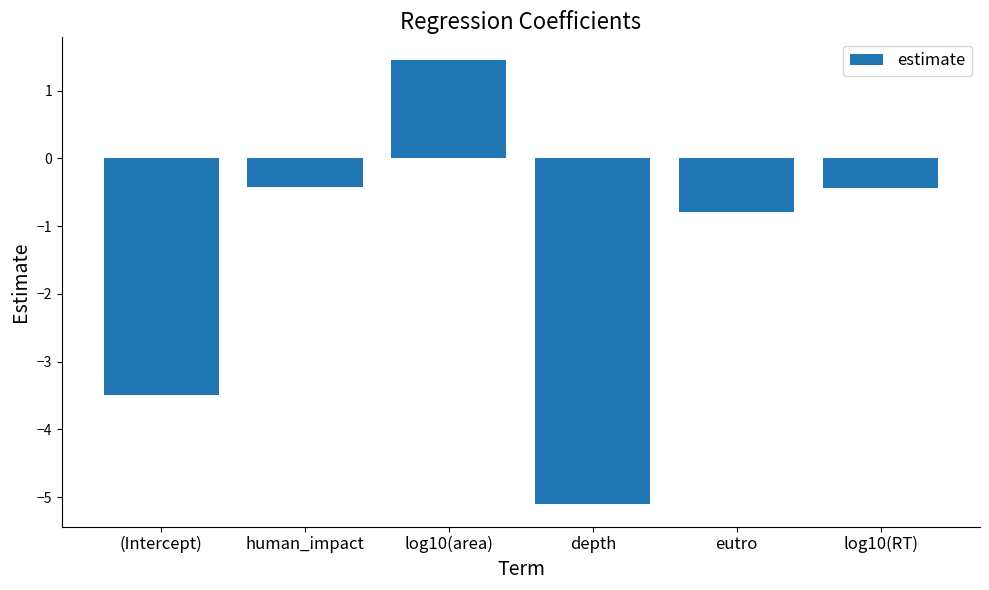

At which label is the value closest to -1?

eutro